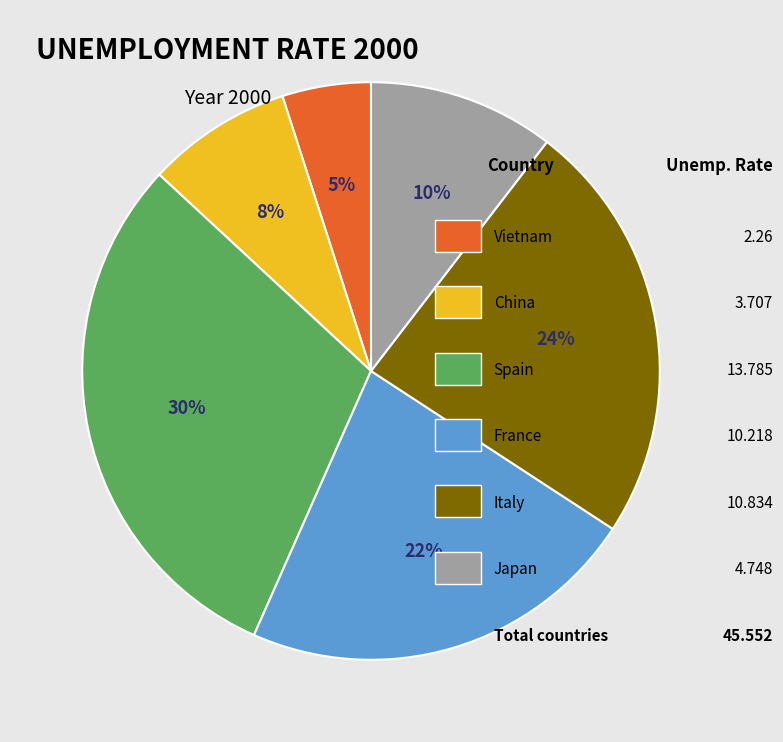

Does any single category account for the majority?

No